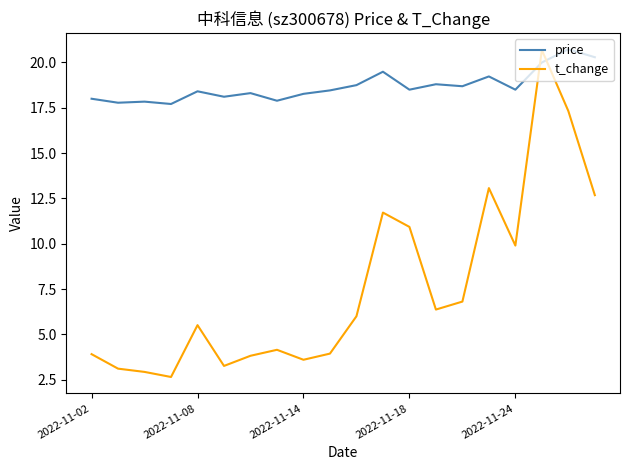

Rank the series by their average value, from lowest to highest.

t_change, price